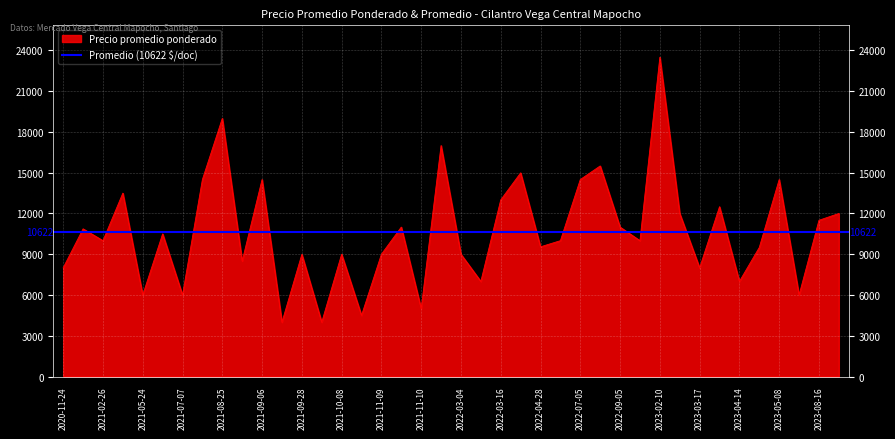

What is the average value?

10622